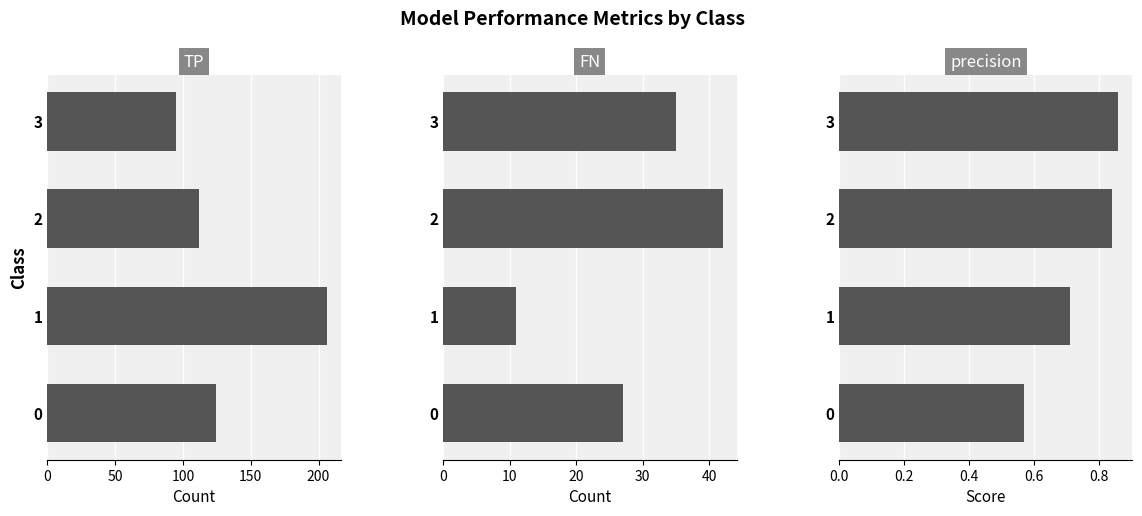

True or false: TP has a value of 190.6 at 2.

False